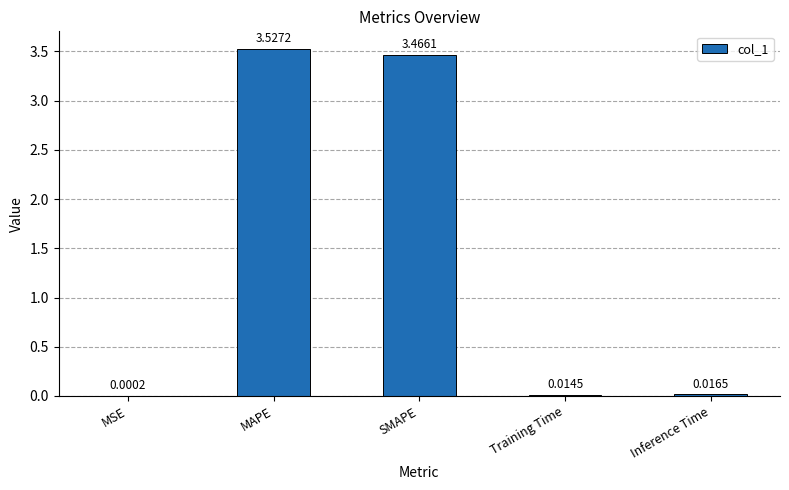

What is the sum of the values at SMAPE and MAPE?

7.0